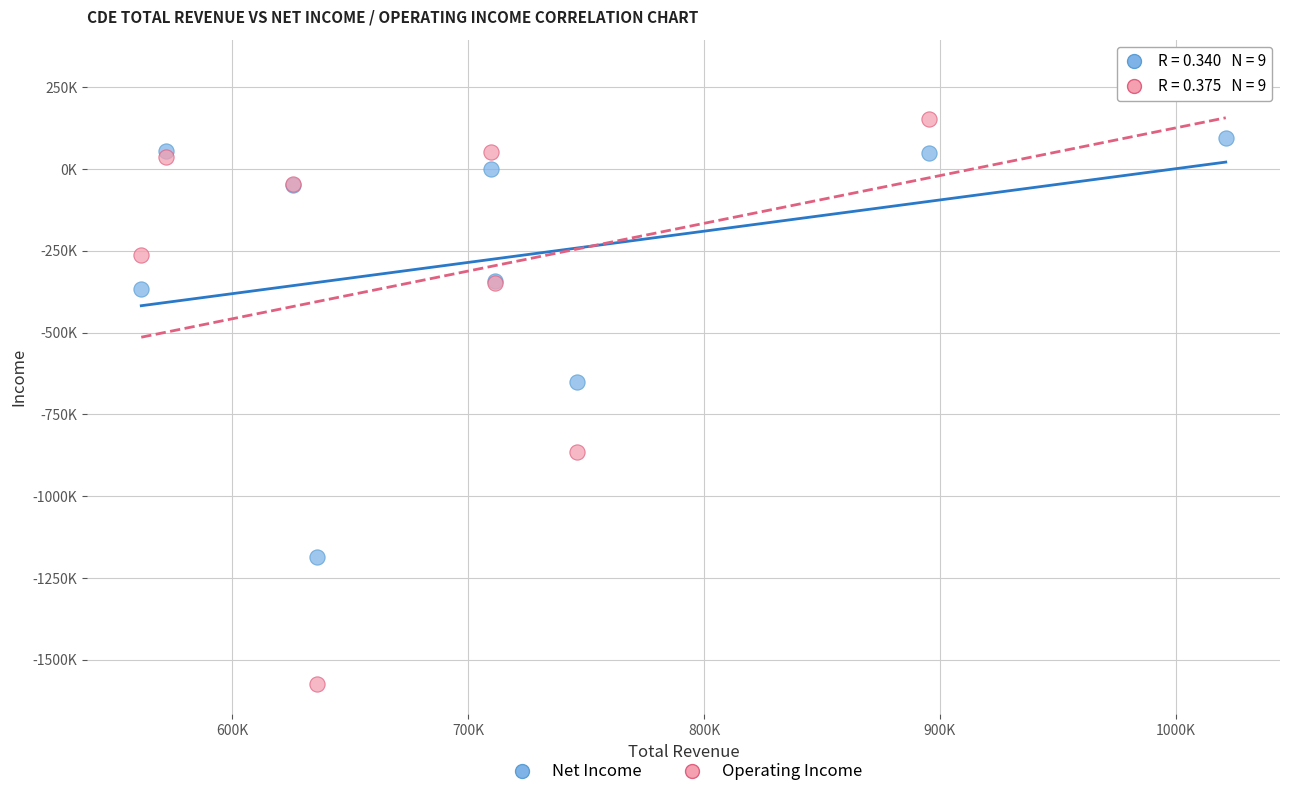

Which series has the widest spread of Y values?

Operating Income